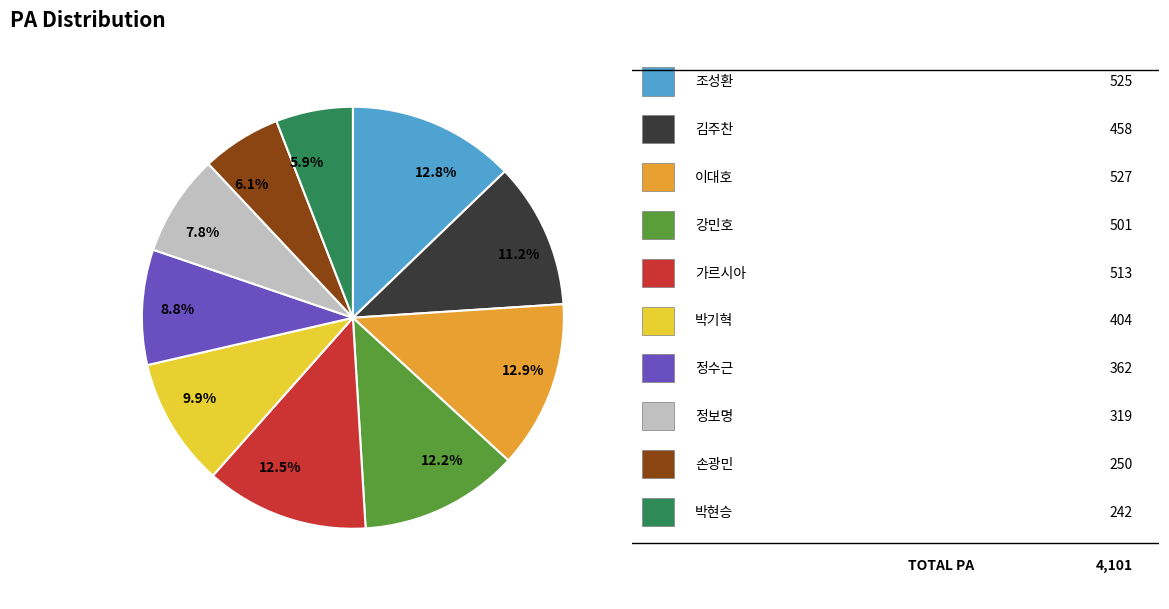

Does any single category account for the majority?

No